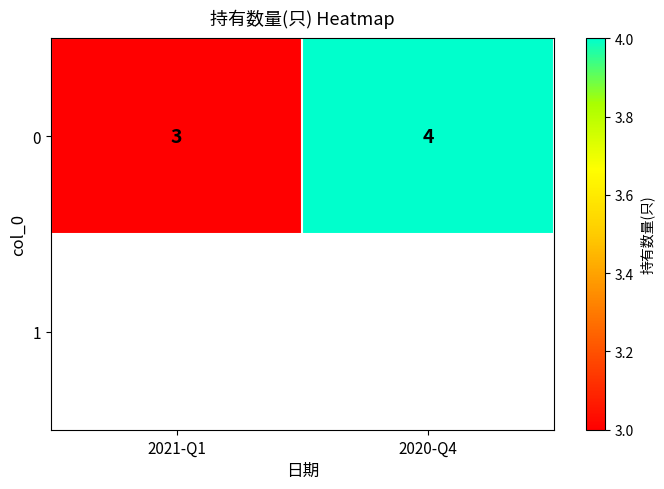

Is it true that the value at 2020-Q4 is 4?

True